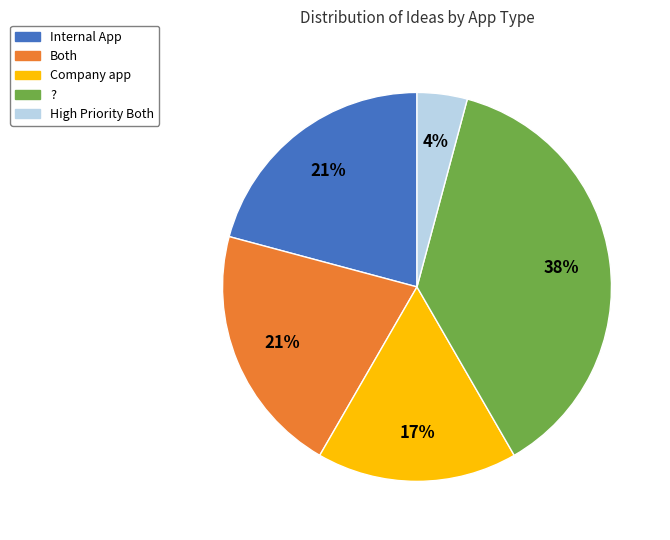

To the nearest percent, what is the difference between the largest and smallest slice percentages?

33%